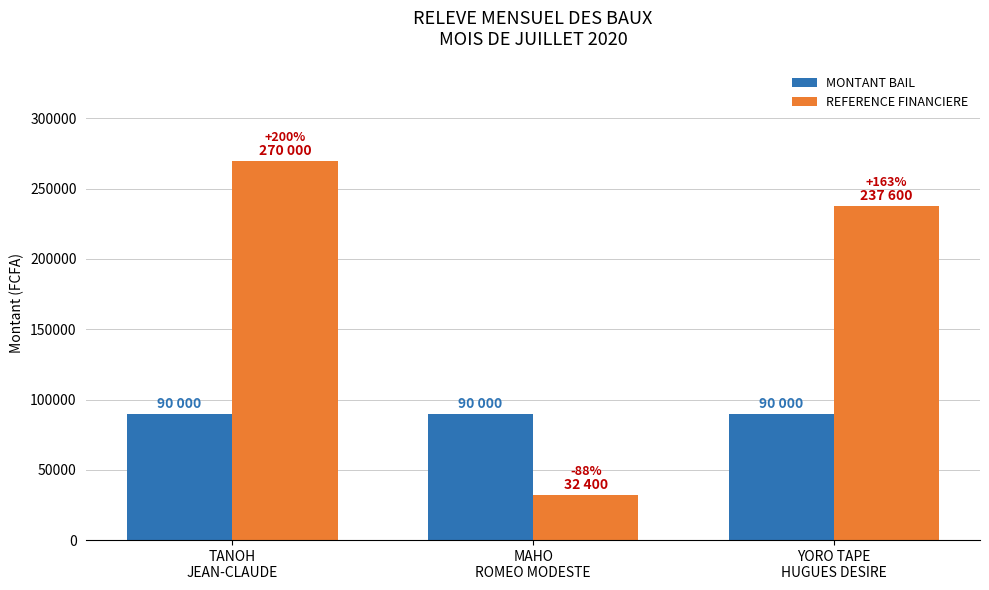

What is the label of the 2nd bar from the left?

MAHO
ROMEO MODESTE